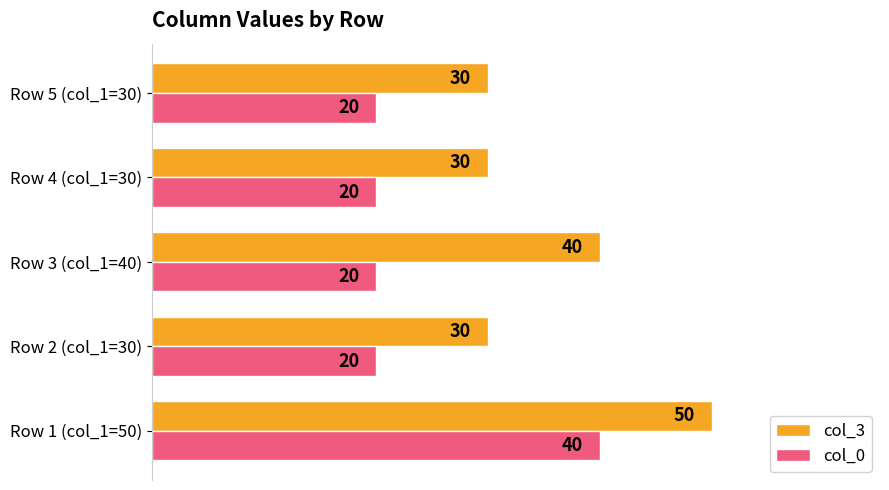

What is the spread (max minus min) of values at Row 5 (col_1=30)?

10